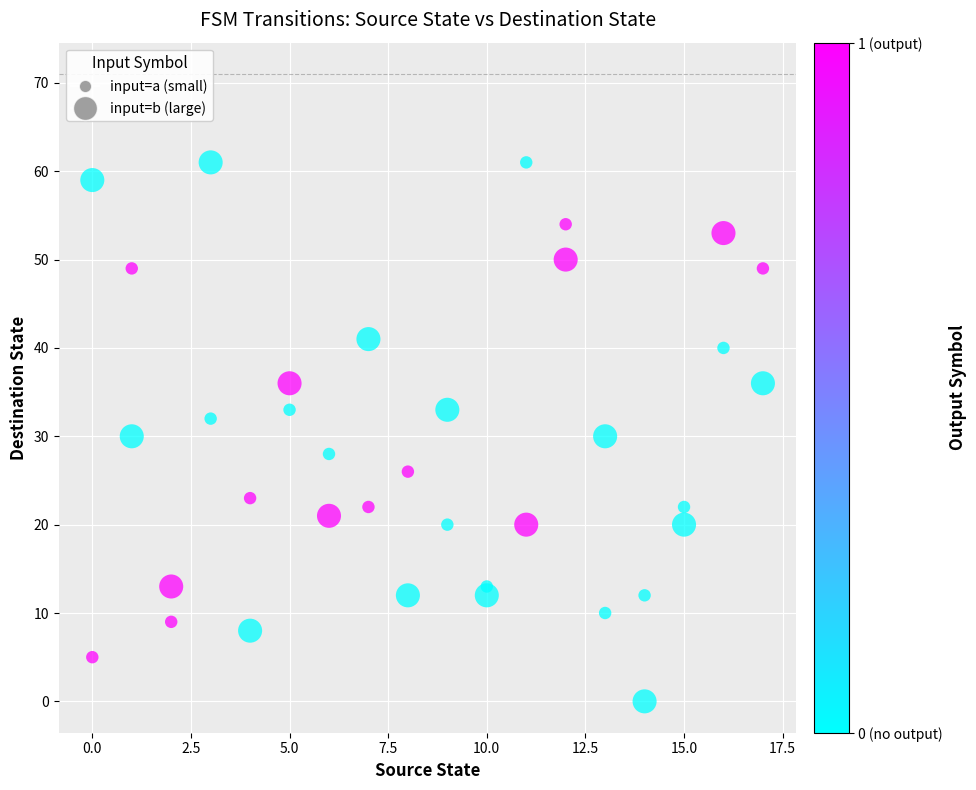

Across all data points, what is the range of Y values (max minus min)?

61